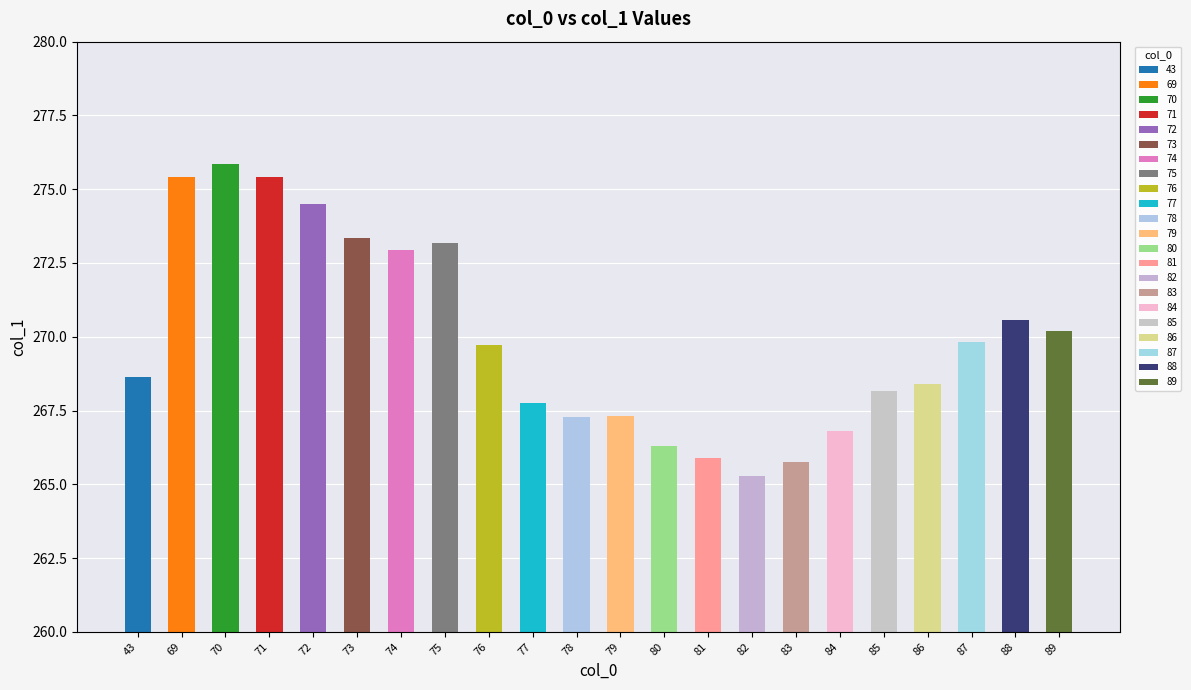

At which label is the value closest to 270?

87